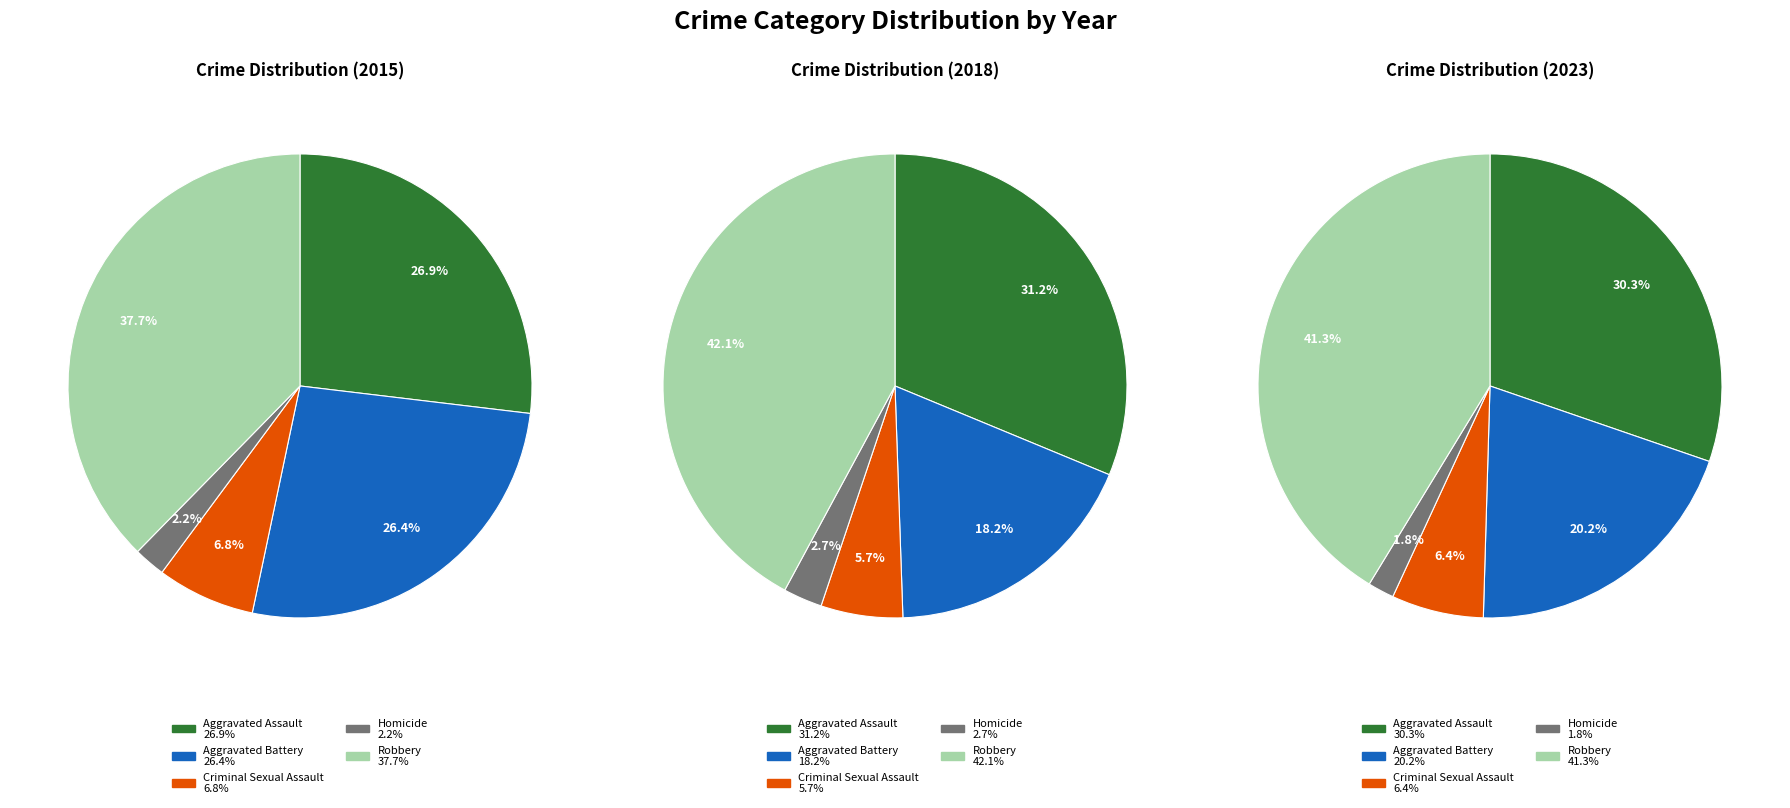

Count the number of slices in the pie.

5